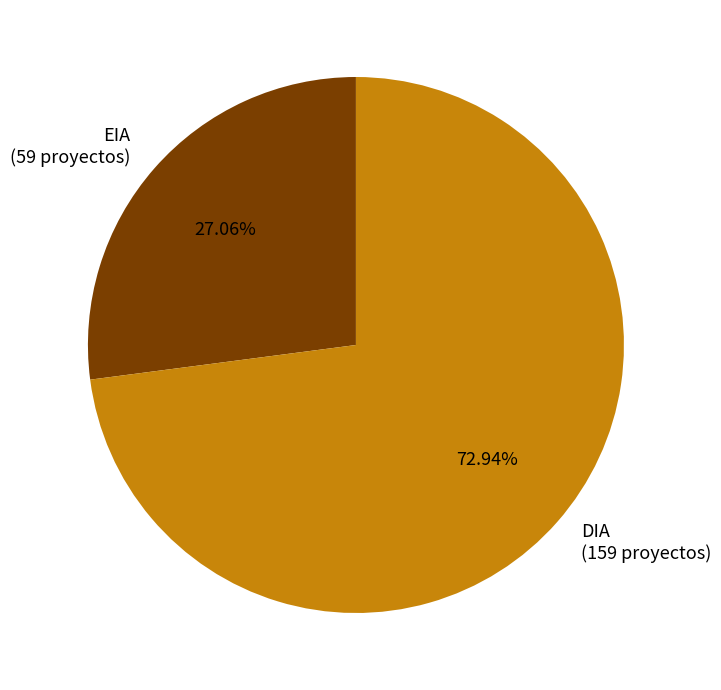

How many slices are in this pie chart?

2